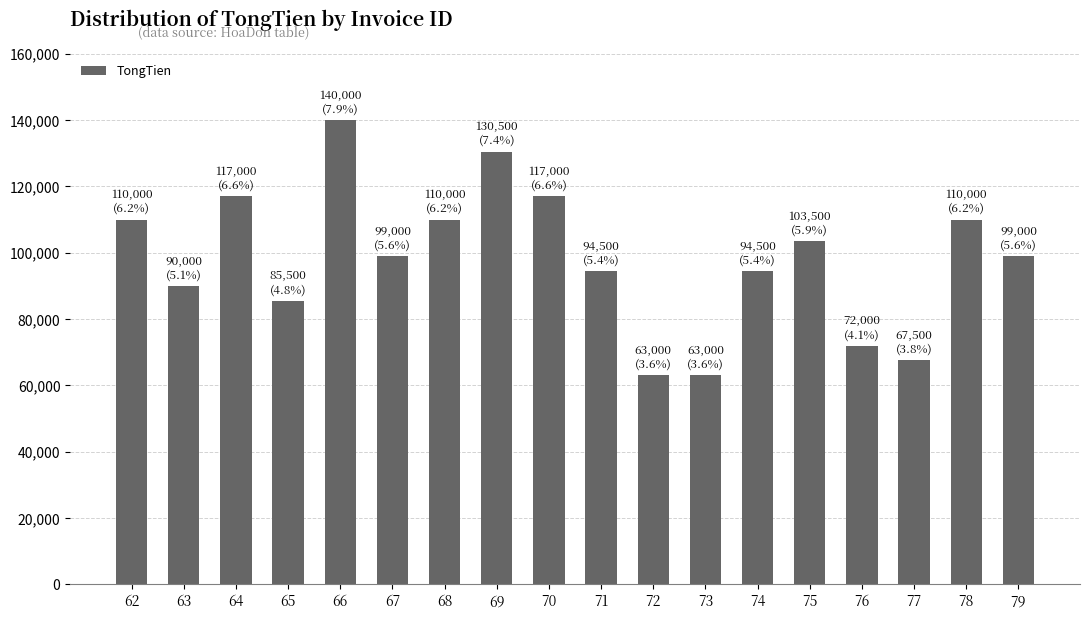

What is the difference between the values at 72 and 78?

47000